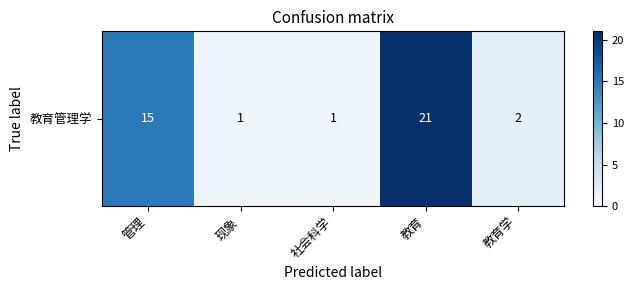

Reading right to left, what are all the values shown in this chart?

2	21	1	1	15